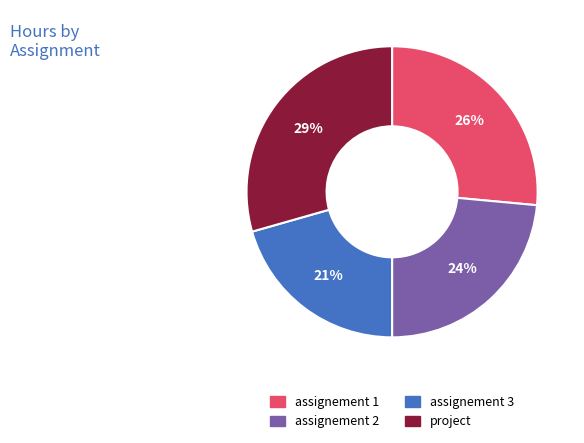

Which has a higher value, assignement 3 or assignement 2?

assignement 2